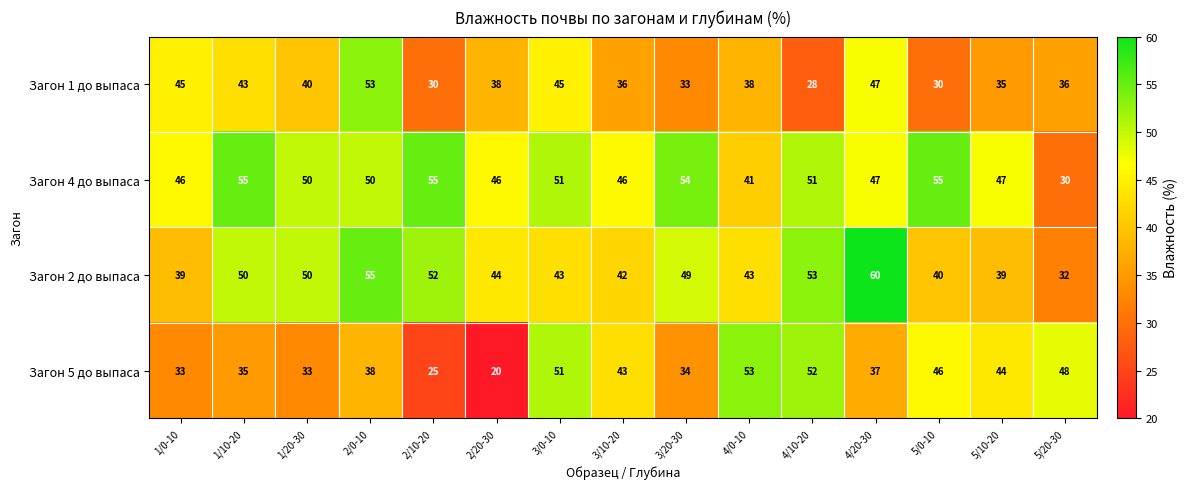

What value does the Загон 4 до выпаса series have at 2/10-20, to the nearest 10?

60